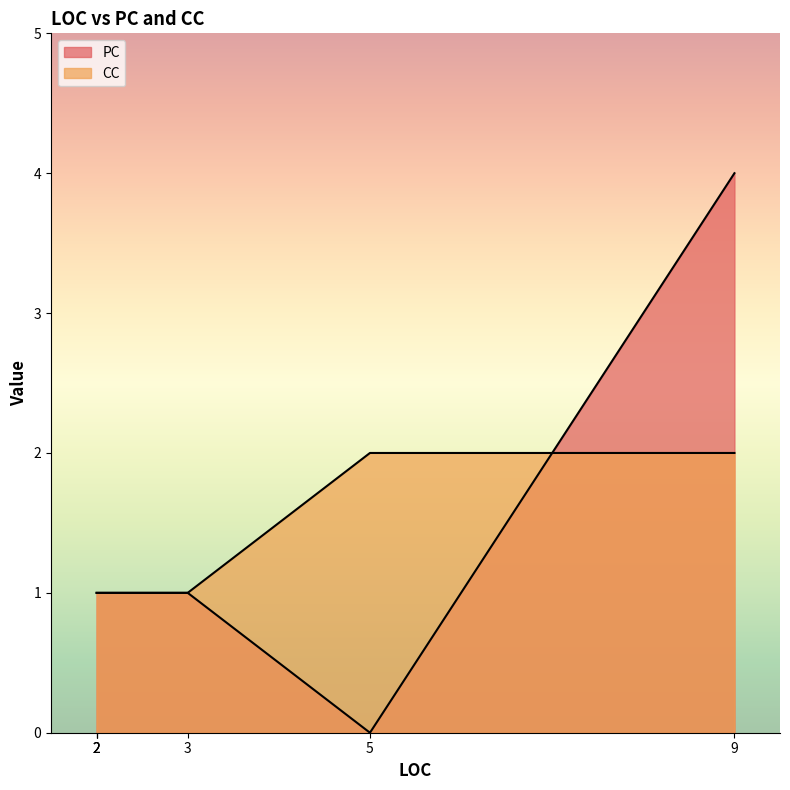

Is the value of CC at 2 greater than the value of PC at 2?

No